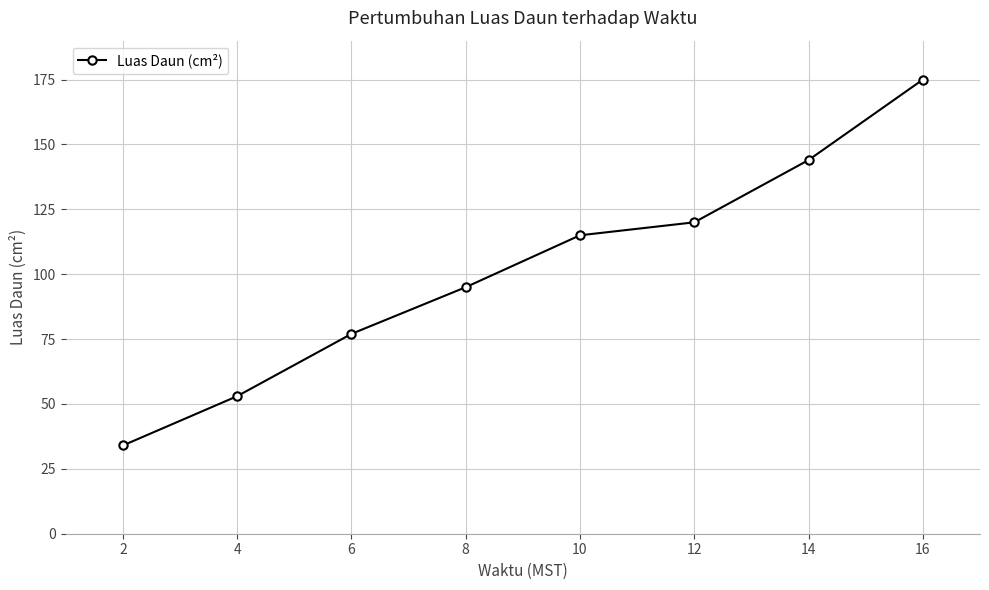

What is the change in value from 10 to 14?

+29